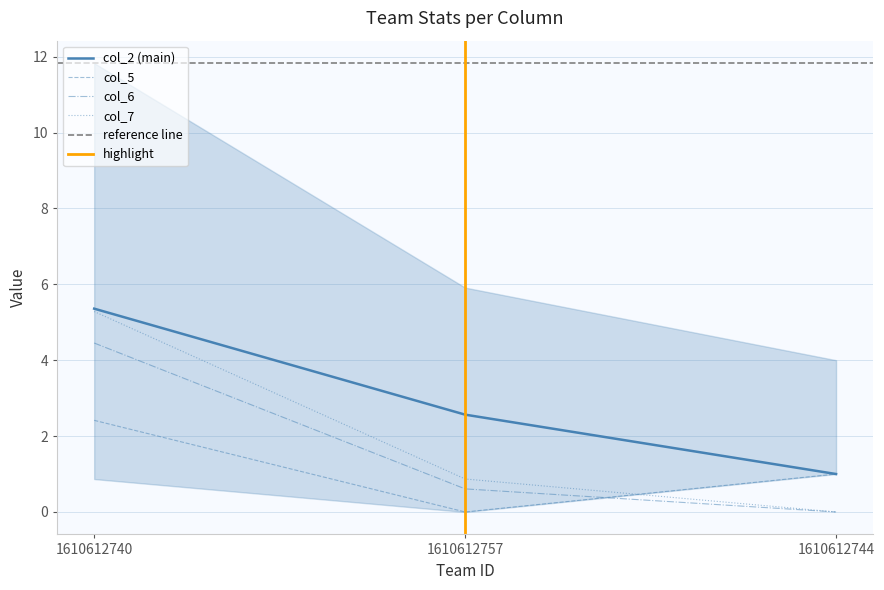

True or false: col_3 has a value of 0.9 at 1610612757.

True